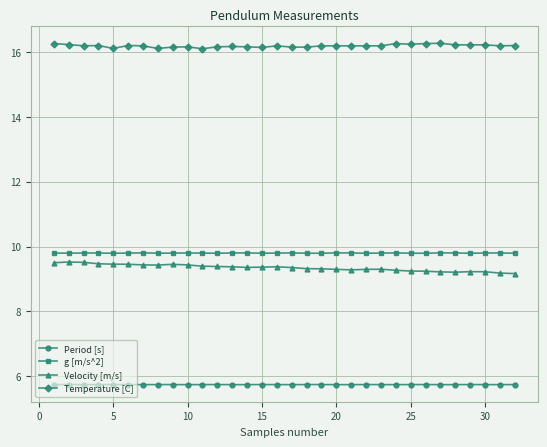

What is the value of the g [m/s^2] point at the 27th from the left?

9.8